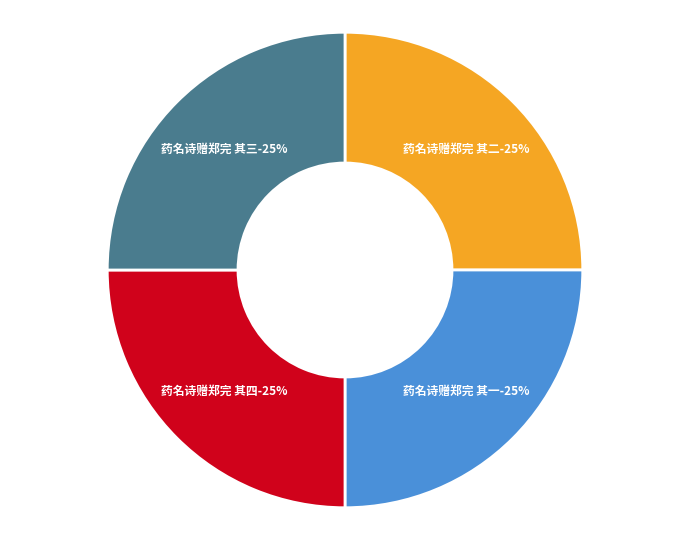

Which has a higher value, 药名诗赠郑完 其一 or 药名诗赠郑完 其二?

药名诗赠郑完 其二